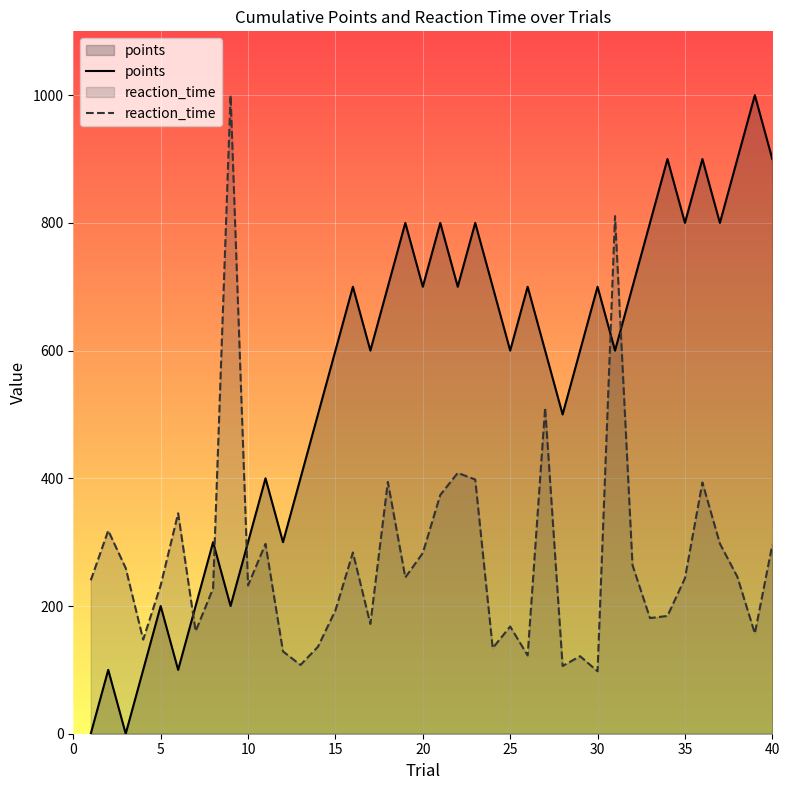

Which series ends up on top after the final intersection of points and reaction_time?

points